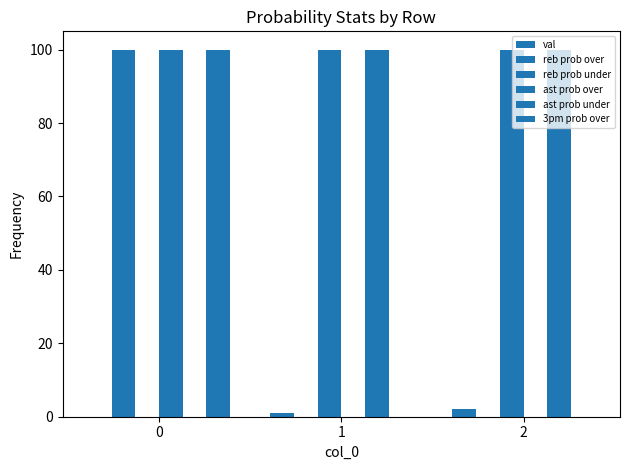

Are the bars grouped side by side (vs. stacked)?

Yes